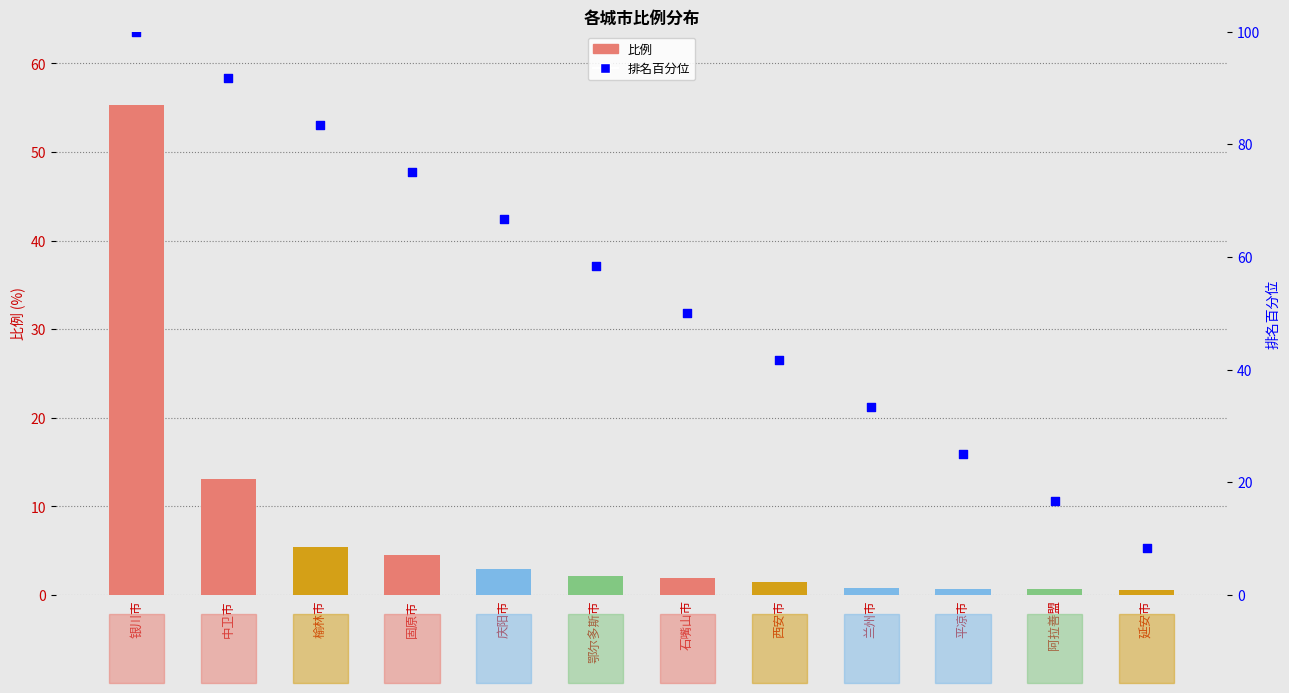

At how many categories does at least one series exceed 61?

5